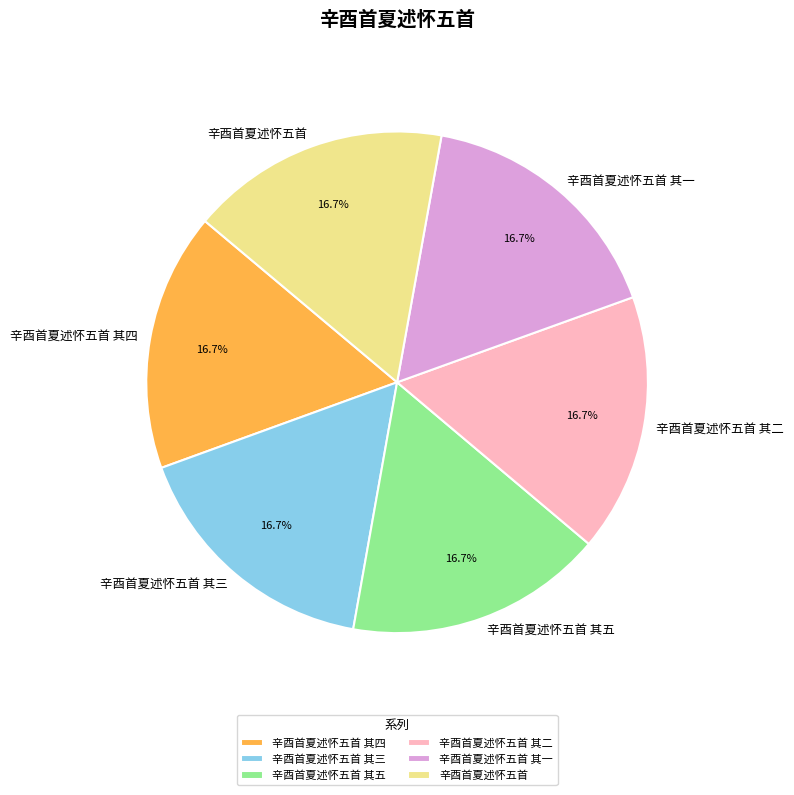

Is it true that 辛酉首夏述怀五首 其五 is 17% of the pie?

True